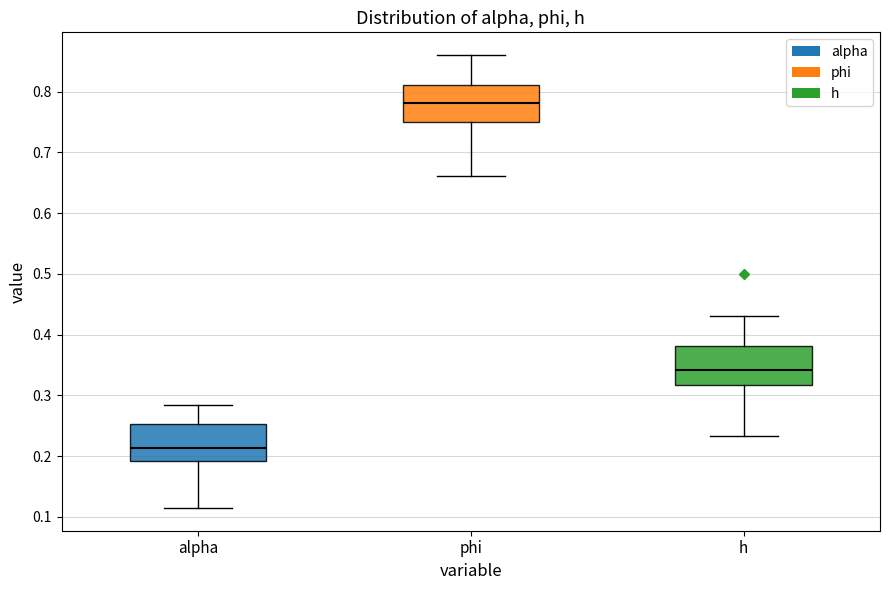

Reading left to right, read every box against the y-axis: the position of its median line, the range the box covers, and the ends of its whiskers. The values are not printed on the chart, so give them approximately, as read against the axis.

alpha: median 0.21, box 0.19 to 0.25, whiskers 0.11 to 0.28
phi: median 0.78, box 0.75 to 0.81, whiskers 0.66 to 0.86
h: median 0.34, box 0.32 to 0.38, whiskers 0.23 to 0.43